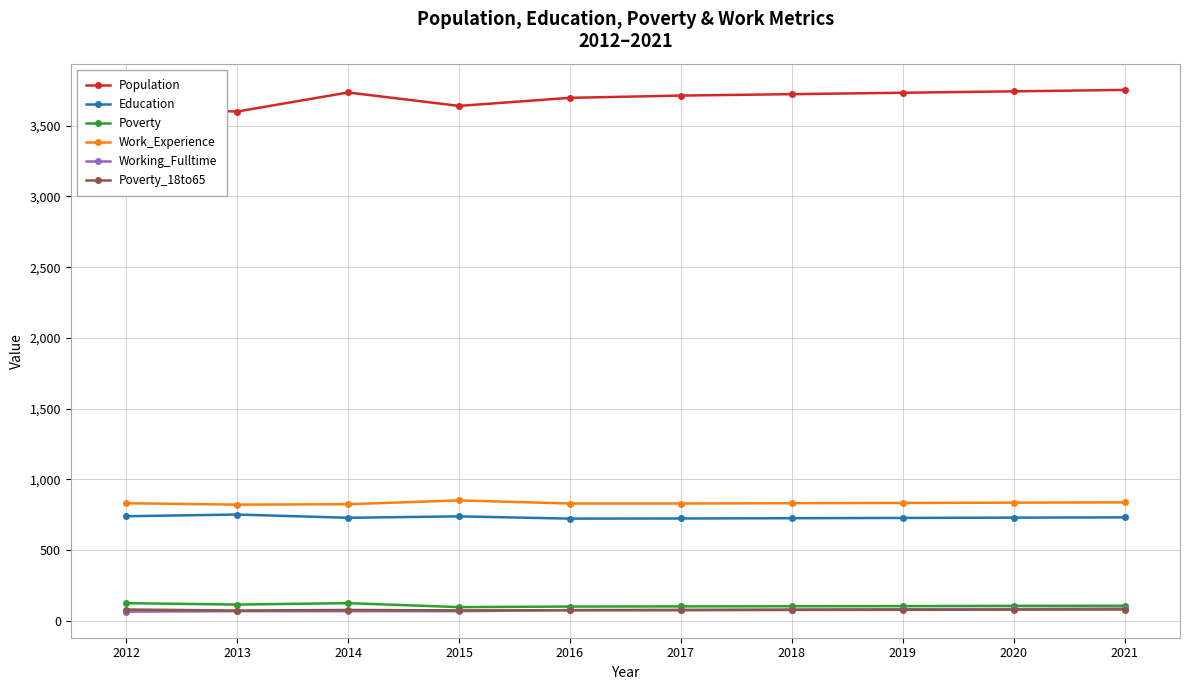

True or false: Population has a value of 3698 at 2016.

True